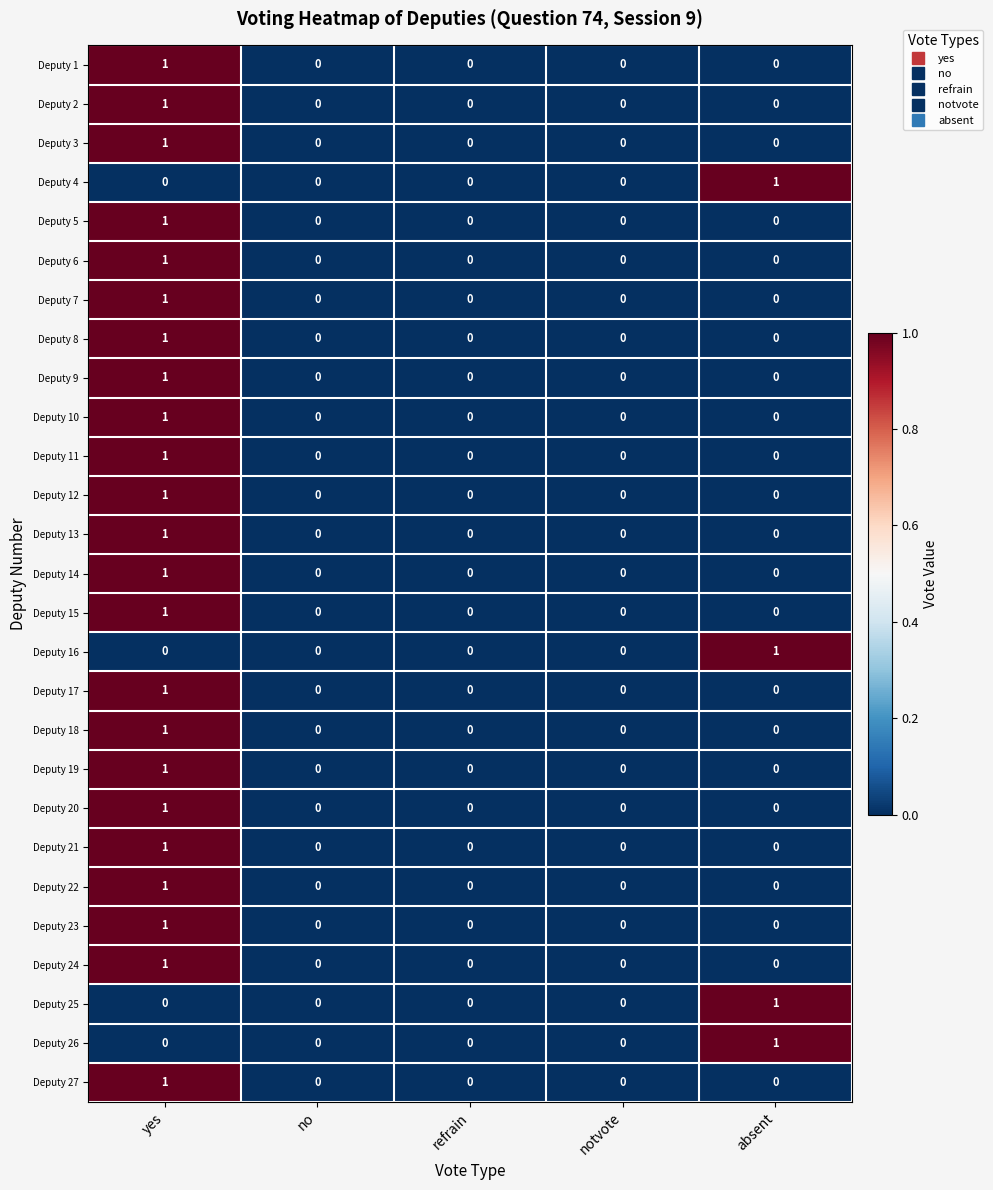

How many data points does each series have?

5